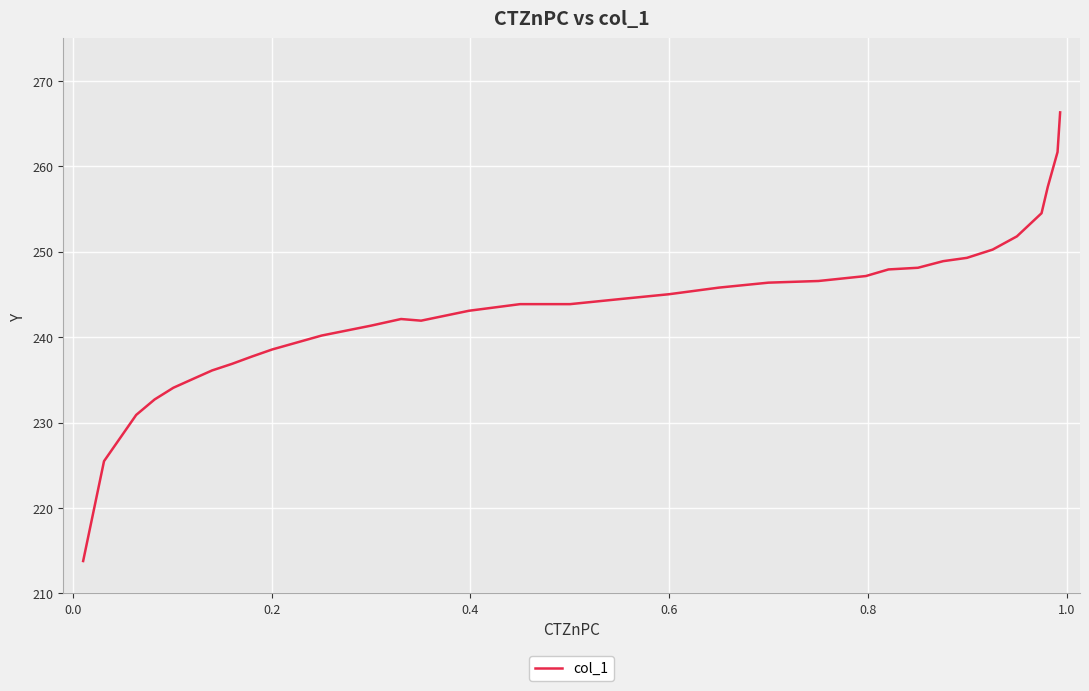

What is the greatest value displayed?

266.3